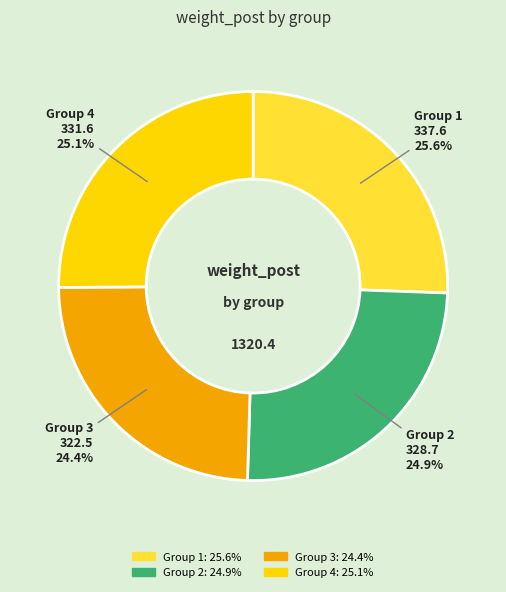

Is Group 3 the majority of the pie?

No